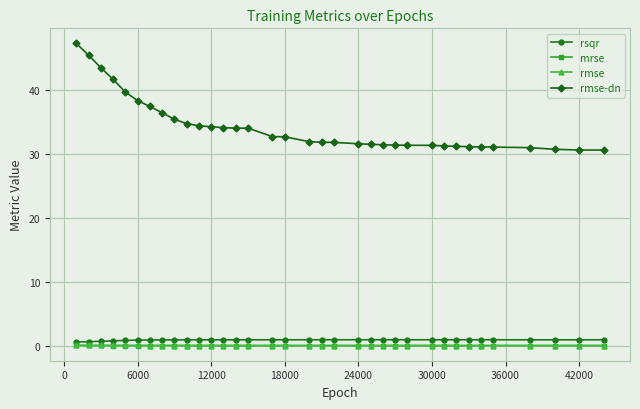

How many lines are shown in the chart?

4